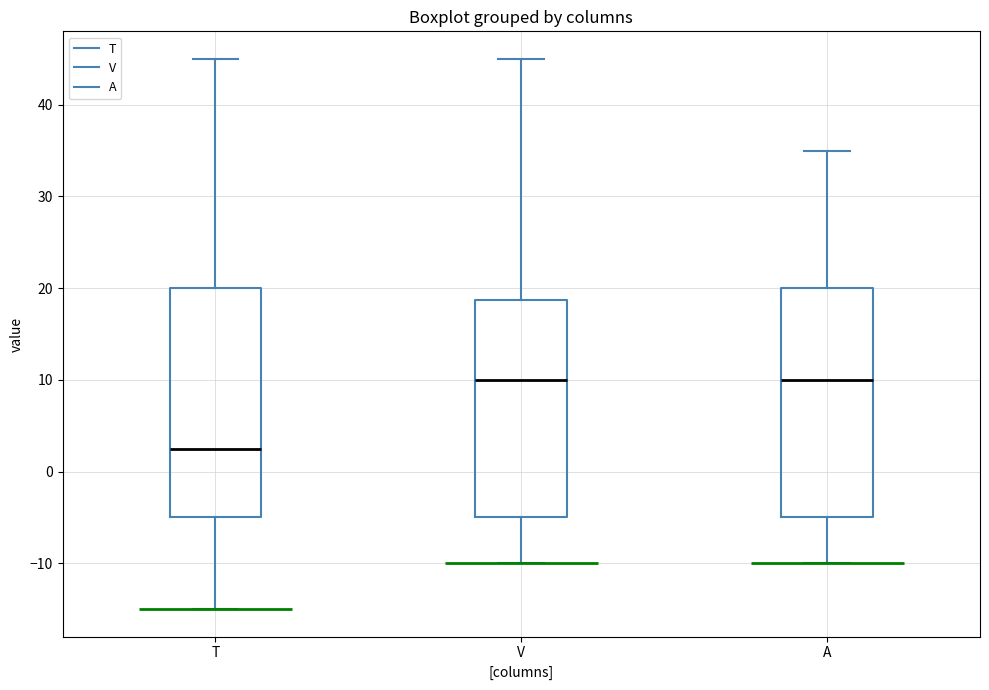

Where does the median line of the box for T sit on the y-axis? The values are not printed on the chart, so give them approximately, as read against the axis.

3